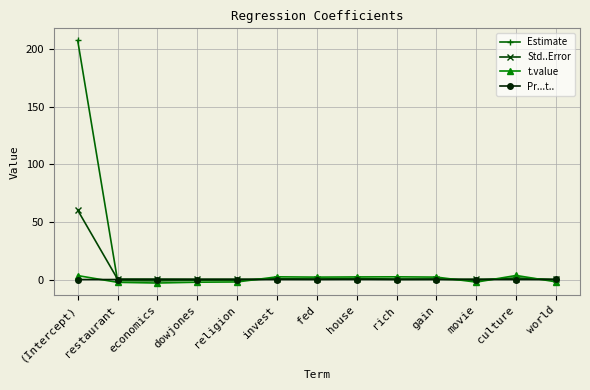

At which category does the chart reach its peak across all series?

(Intercept)